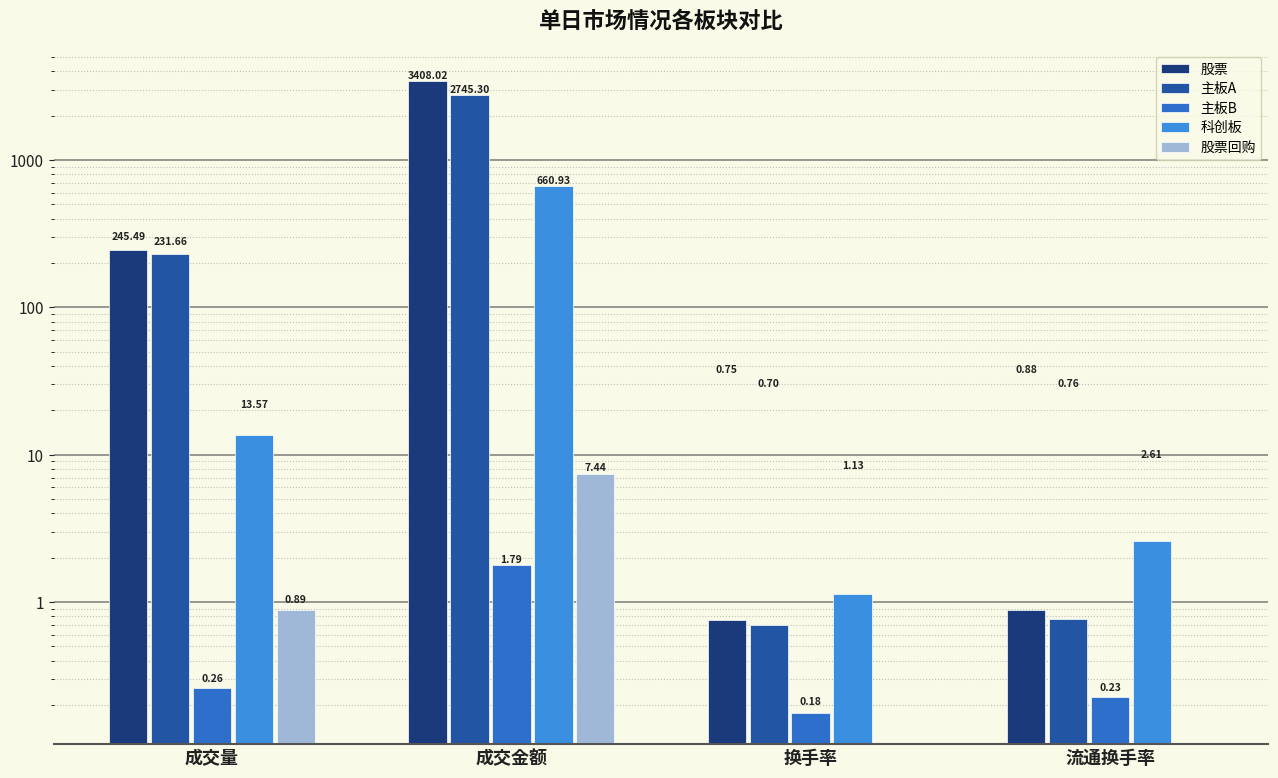

Between 换手率 and 流通换手率, which is larger?

流通换手率